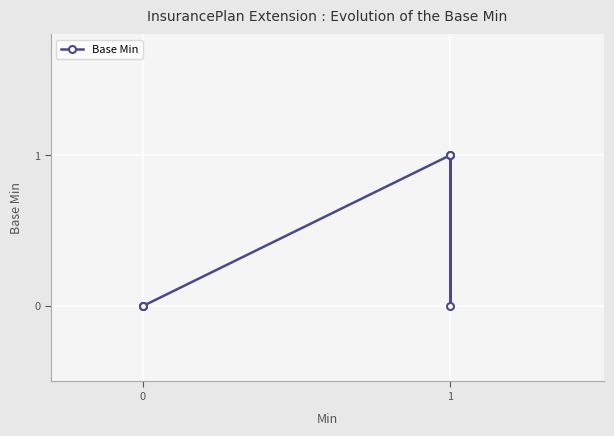

Count the number of values greater than 0.

2